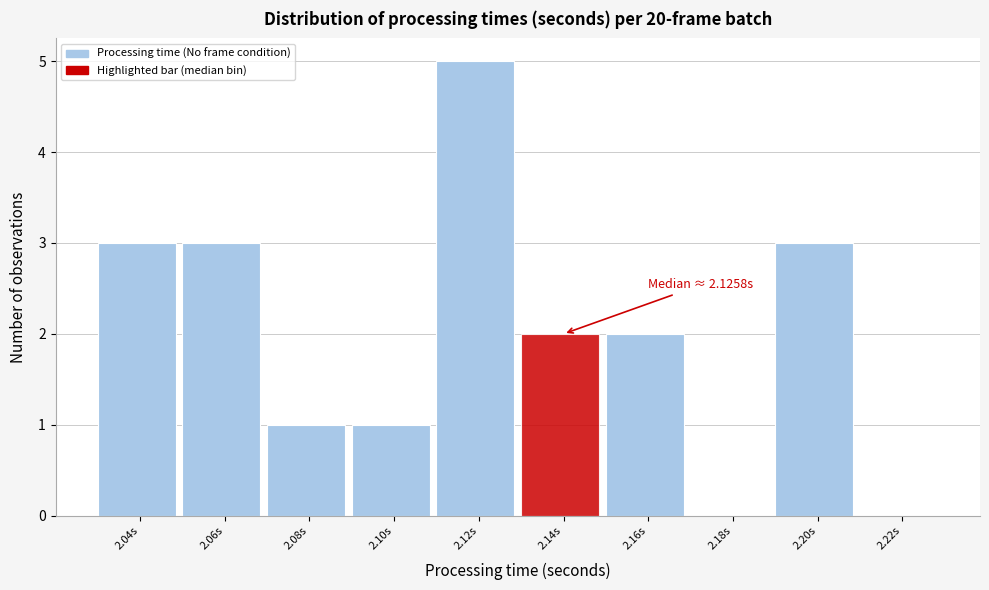

Reading left to right, what are all the values shown in this chart?

2.04s=3	2.06s=3	2.08s=1	2.10s=1	2.12s=5	2.14s=2	2.16s=2	2.18s=0	2.20s=3	2.22s=0